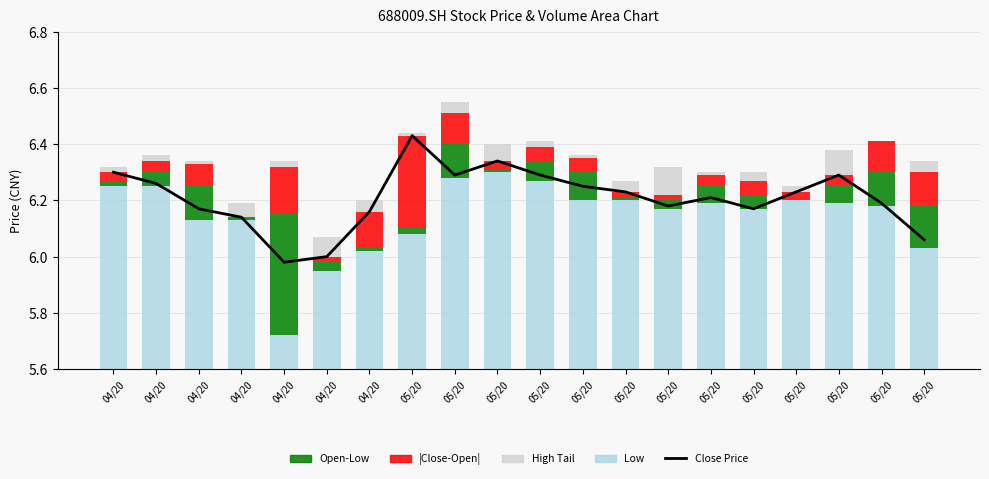

The Low series shows 1.8 at 04/20. True or false?

False